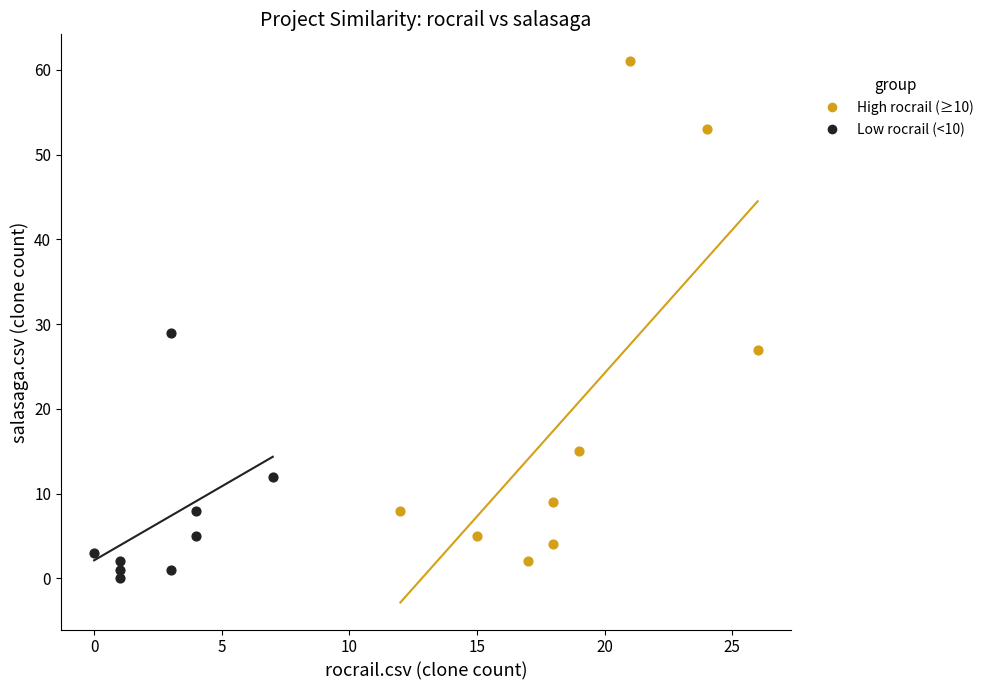

Which series has the largest Y range (max minus min)?

High rocrail (≥10)